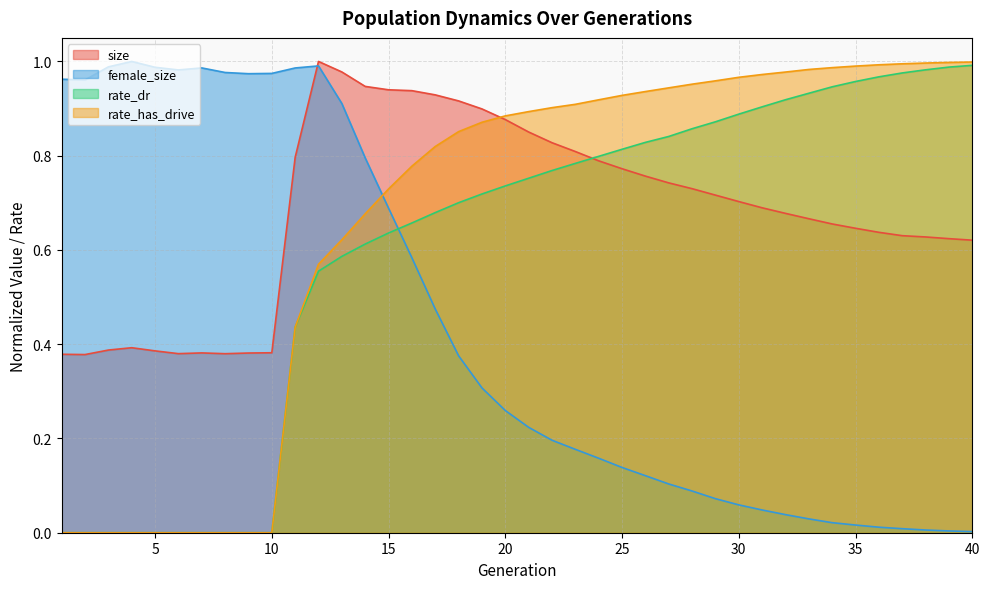

In size, how many points are lower than both neighbors (excluding endpoints)?

3